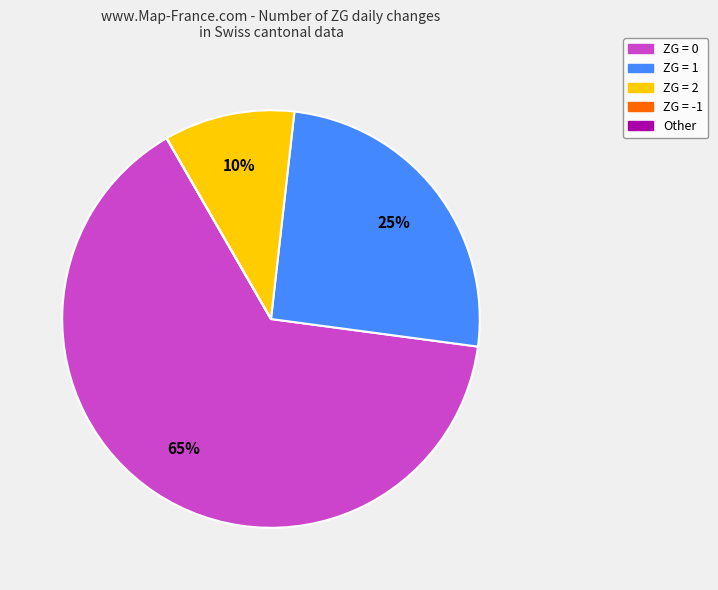

To the nearest percent, what is the average slice percentage?

20%